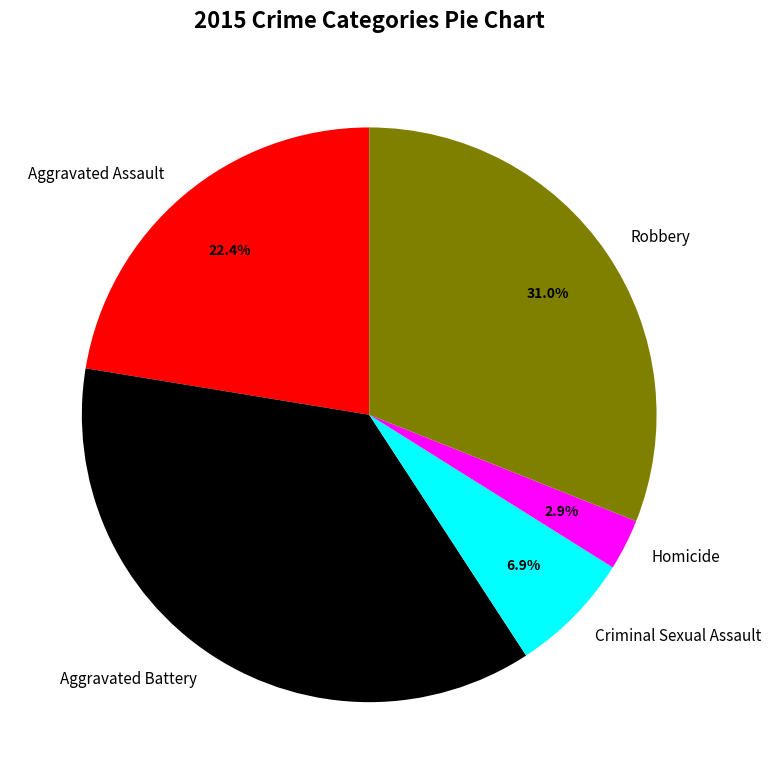

Which category has the biggest portion of the pie?

Aggravated Battery